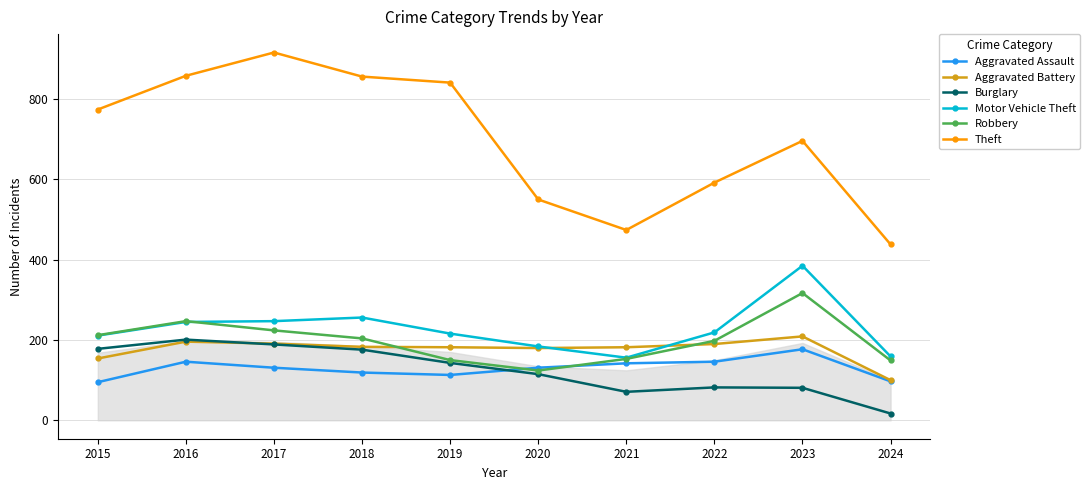

What is the total value across all series at 2015?

1624